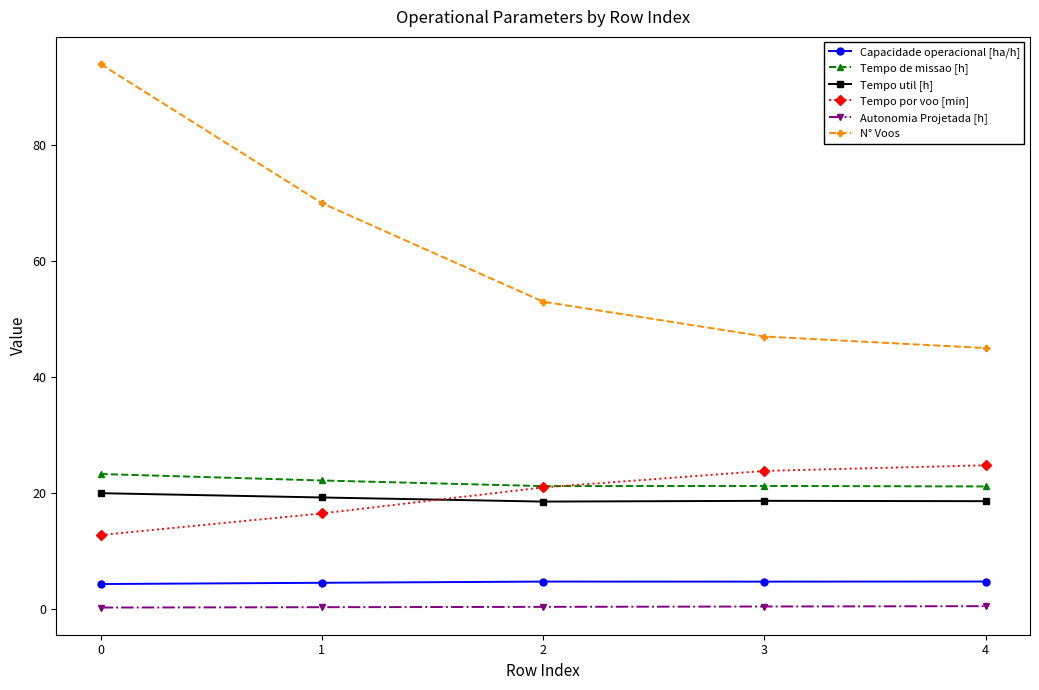

At how many categories does at least one series exceed 41?

5